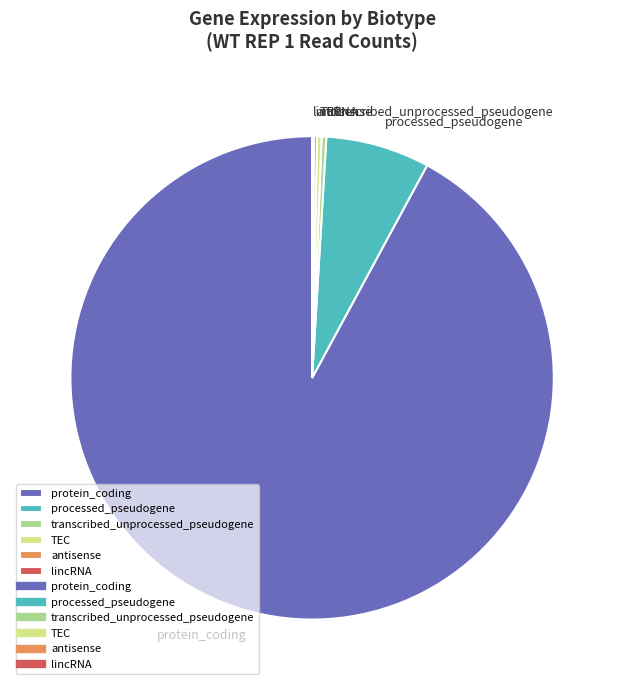

Is the sum of protein_coding and processed_pseudogene greater than half?

Yes